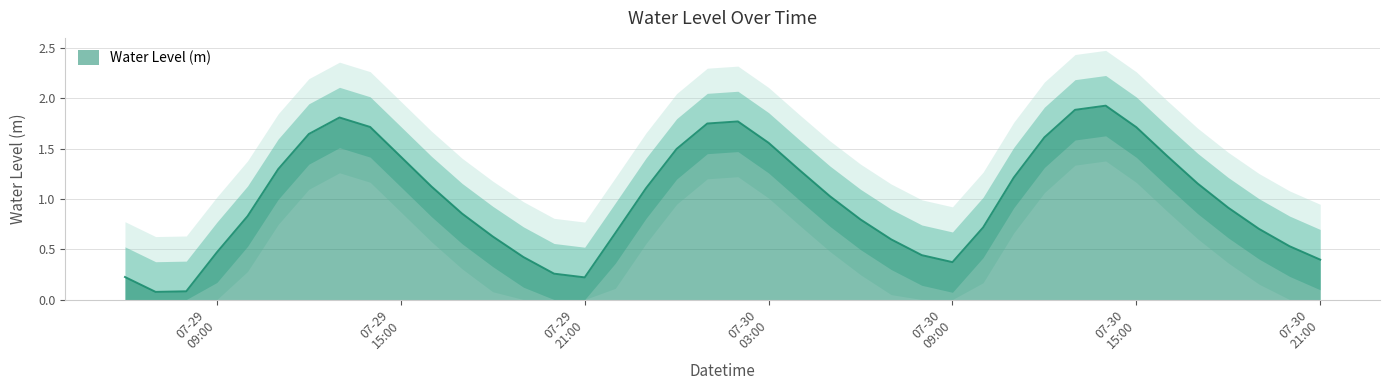

Reading right to left, extract all data points from this chart.

0.4	0.5	0.7	0.9	1.2	1.4	1.7	1.9	1.9	1.6	1.2	0.7	0.4	0.4	0.6	0.8	1.0	1.3	1.6	1.8	1.8	1.5	1.1	0.7	0.2	0.3	0.4	0.6	0.9	1.1	1.4	1.7	1.8	1.6	1.3	0.8	0.5	0.1	0.1	0.2